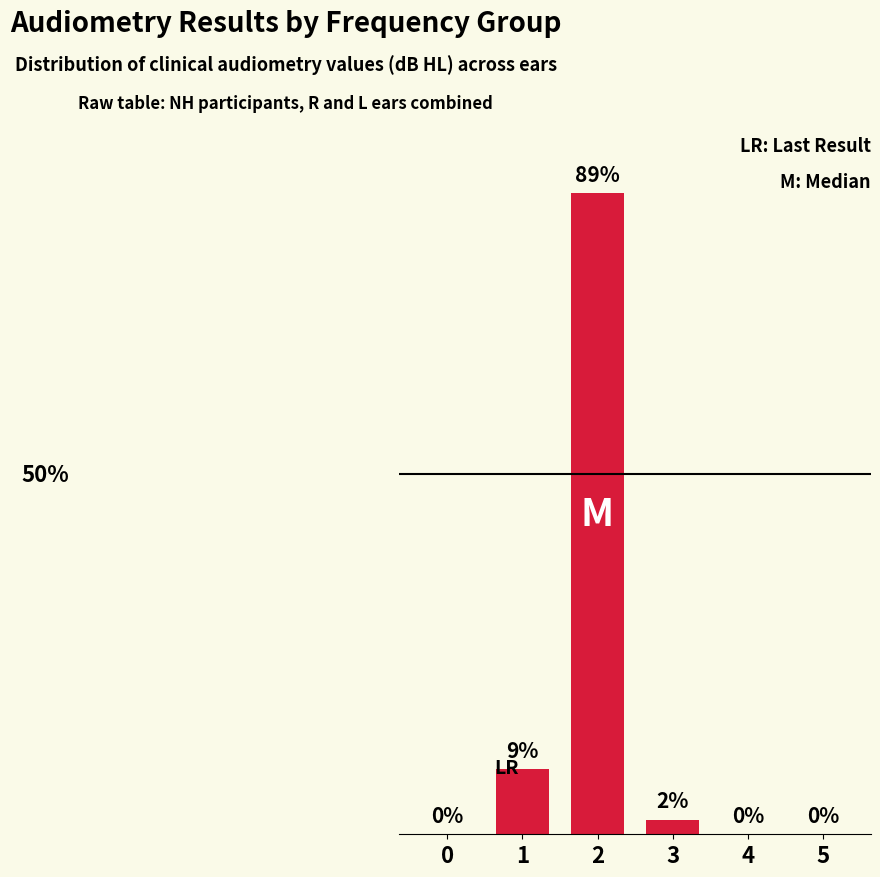

How many bars are there in total?

6